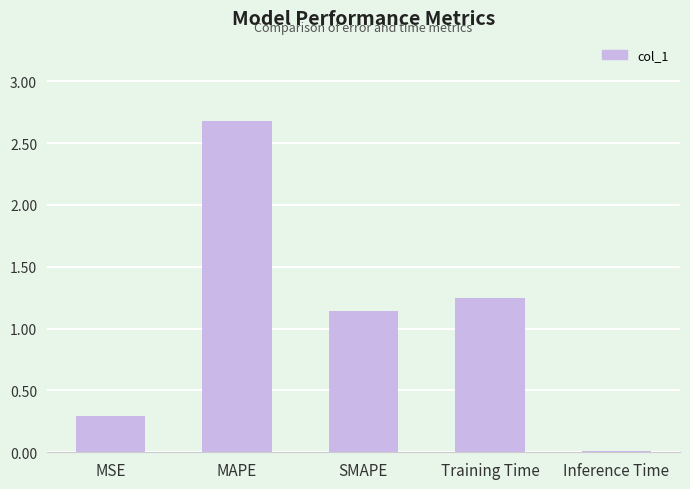

What is the approximate value at MAPE?

2.7